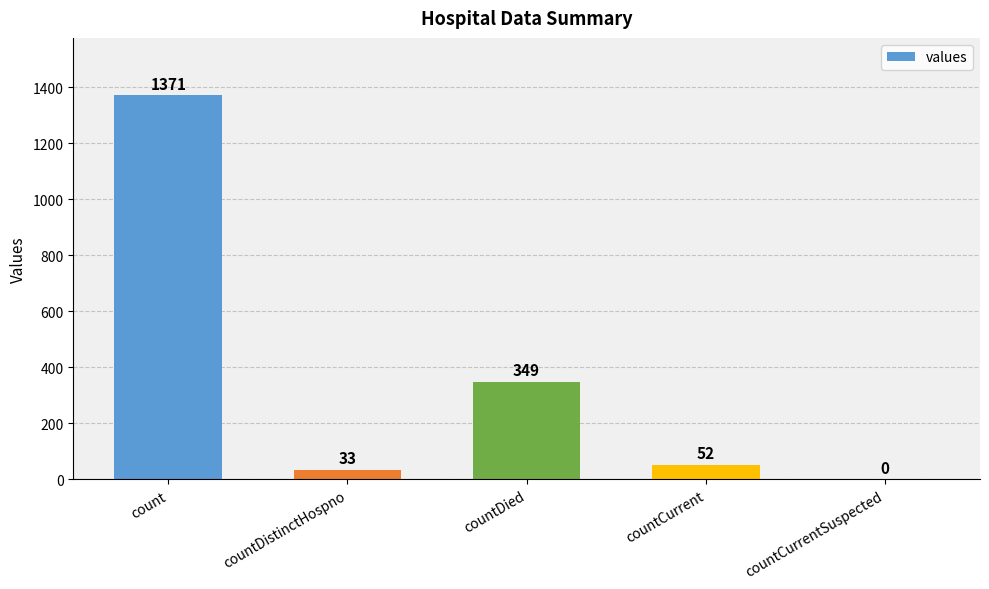

At which label is the value closest to 685?

countDied